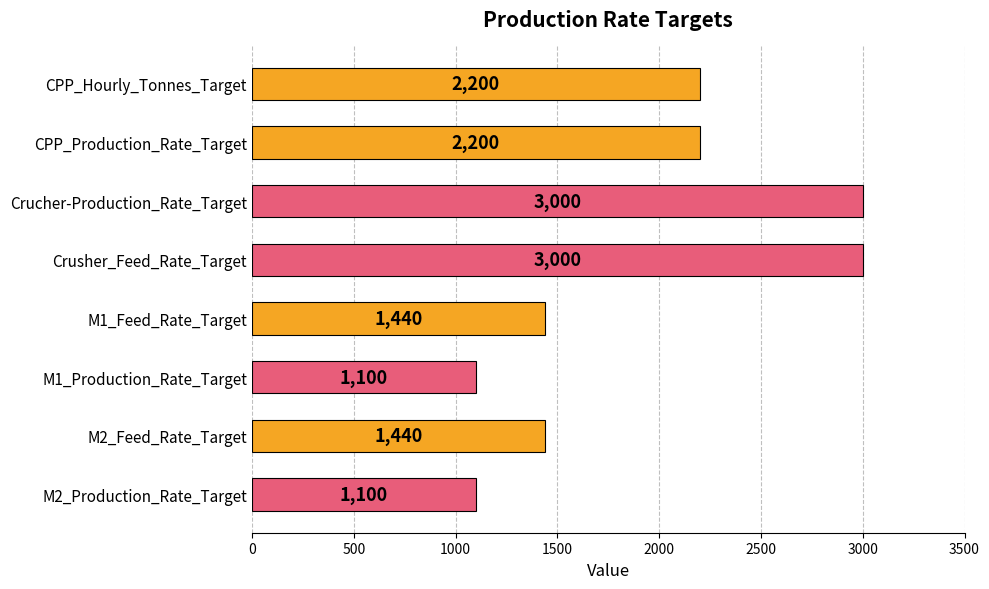

True or false: the data shows 5167 at Crucher-Production_Rate_Target.

False